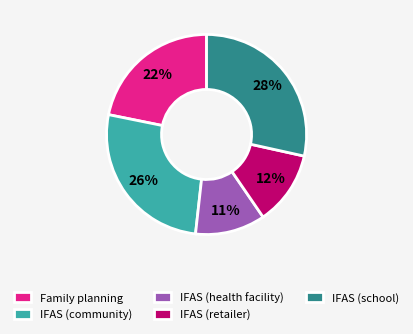

Is IFAS (health facility) the majority of the pie?

No